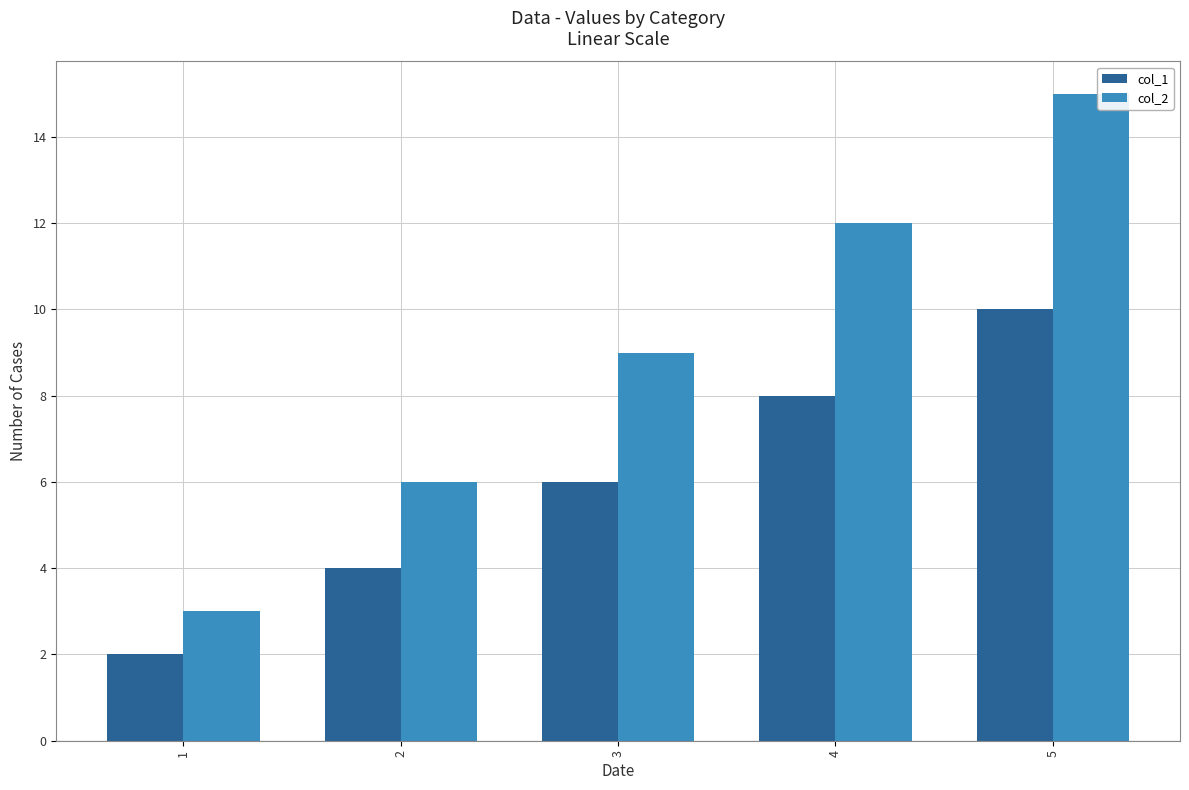

At how many categories does at least one series exceed 4?

4